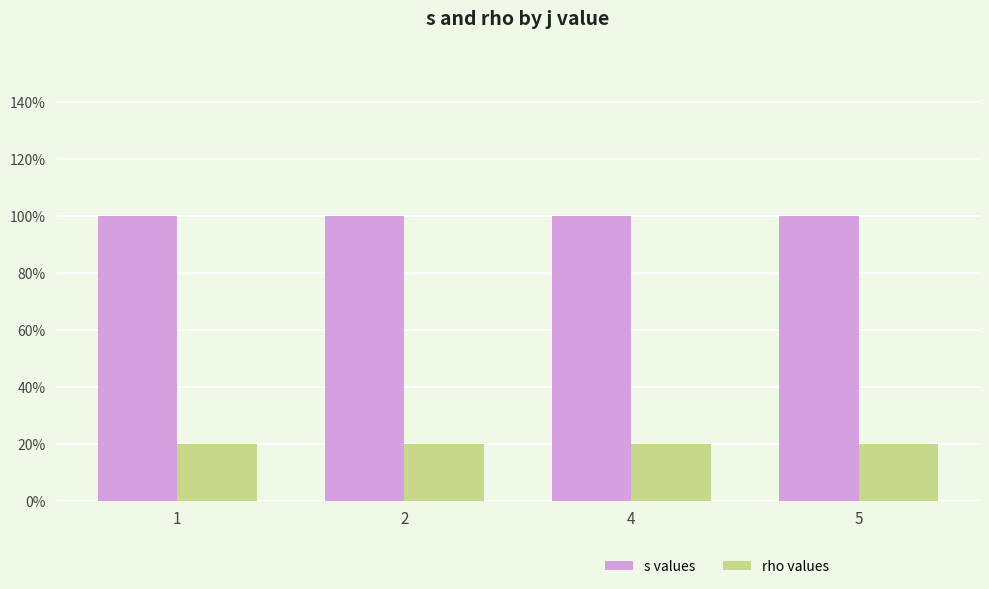

What is the spread (max minus min) of values at 4?

4